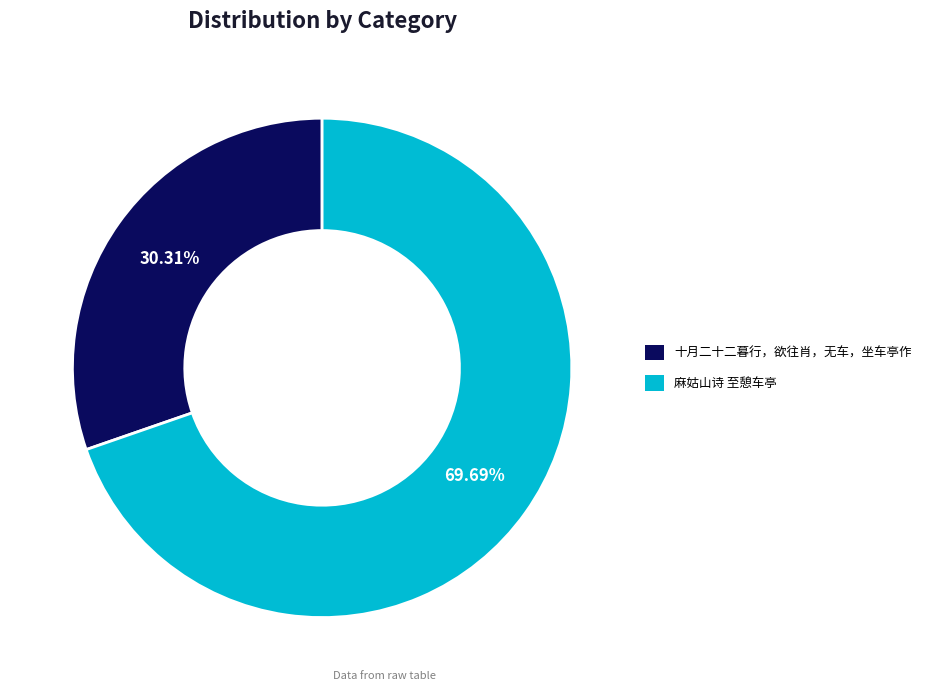

True or false: 十月二十二暮行，欲往肖，无车，坐车亭作 accounts for 44% of the total.

False